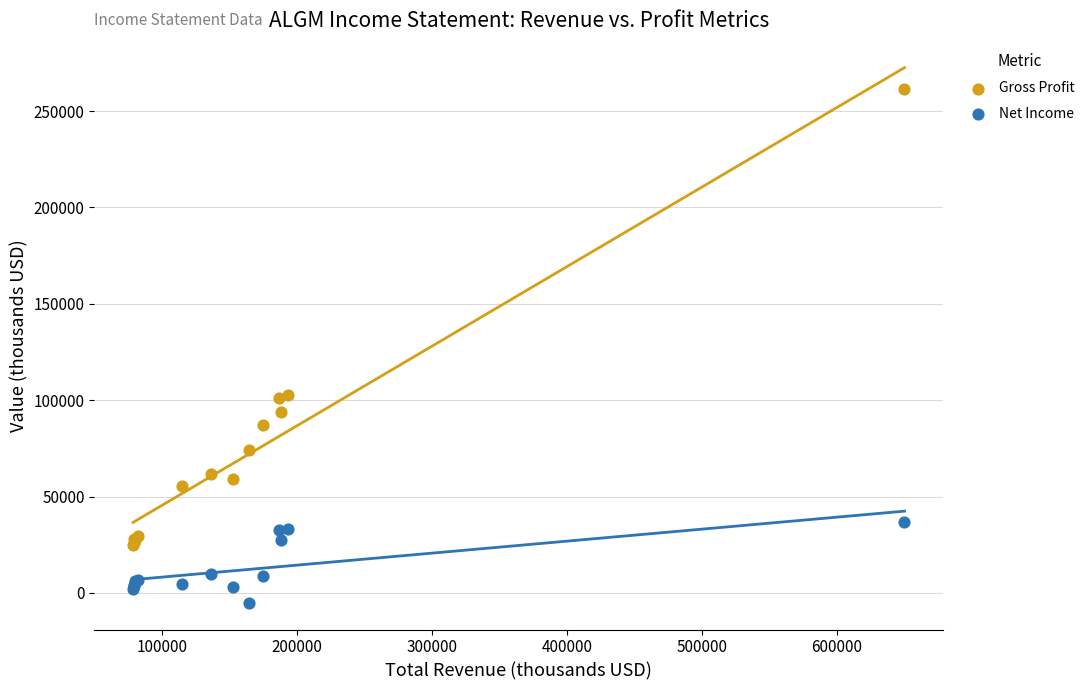

Which series reaches the maximum Y coordinate?

Gross Profit